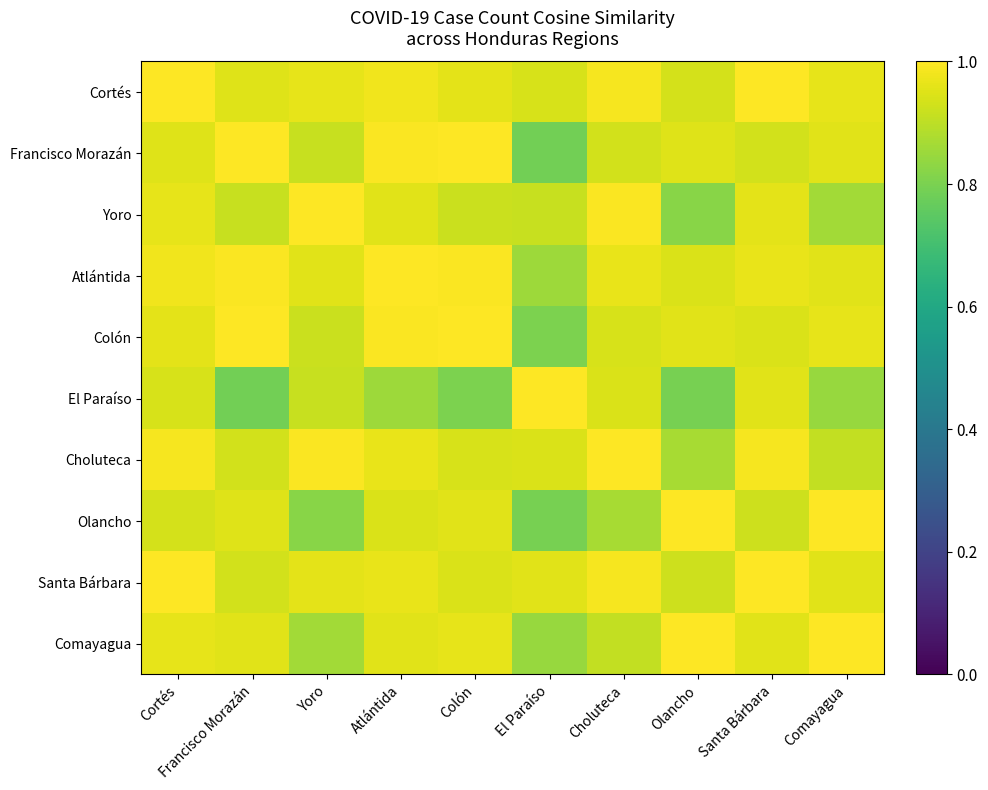

Reading left to right, extract all data points from this chart.

Cortés: Cortés=1.0	Francisco Morazán=1.0	Yoro=1.0	Atlántida=1.0	Colón=1.0	El Paraíso=0.9	Choluteca=1.0	Olancho=0.9	Santa Bárbara=1.0	Comayagua=1.0
Francisco Morazán: Cortés=1.0	Francisco Morazán=1.0	Yoro=0.9	Atlántida=1.0	Colón=1.0	El Paraíso=0.8	Choluteca=0.9	Olancho=0.9	Santa Bárbara=0.9	Comayagua=1.0
Yoro: Cortés=1.0	Francisco Morazán=0.9	Yoro=1.0	Atlántida=1.0	Colón=0.9	El Paraíso=0.9	Choluteca=1.0	Olancho=0.8	Santa Bárbara=1.0	Comayagua=0.9
Atlántida: Cortés=1.0	Francisco Morazán=1.0	Yoro=1.0	Atlántida=1.0	Colón=1.0	El Paraíso=0.9	Choluteca=1.0	Olancho=0.9	Santa Bárbara=1.0	Comayagua=1.0
Colón: Cortés=1.0	Francisco Morazán=1.0	Yoro=0.9	Atlántida=1.0	Colón=1.0	El Paraíso=0.8	Choluteca=0.9	Olancho=1.0	Santa Bárbara=0.9	Comayagua=1.0
El Paraíso: Cortés=0.9	Francisco Morazán=0.8	Yoro=0.9	Atlántida=0.9	Colón=0.8	El Paraíso=1.0	Choluteca=0.9	Olancho=0.8	Santa Bárbara=1.0	Comayagua=0.8
Choluteca: Cortés=1.0	Francisco Morazán=0.9	Yoro=1.0	Atlántida=1.0	Colón=0.9	El Paraíso=0.9	Choluteca=1.0	Olancho=0.9	Santa Bárbara=1.0	Comayagua=0.9
Olancho: Cortés=0.9	Francisco Morazán=0.9	Yoro=0.8	Atlántida=0.9	Colón=1.0	El Paraíso=0.8	Choluteca=0.9	Olancho=1.0	Santa Bárbara=0.9	Comayagua=1.0
Santa Bárbara: Cortés=1.0	Francisco Morazán=0.9	Yoro=1.0	Atlántida=1.0	Colón=0.9	El Paraíso=1.0	Choluteca=1.0	Olancho=0.9	Santa Bárbara=1.0	Comayagua=1.0
Comayagua: Cortés=1.0	Francisco Morazán=1.0	Yoro=0.9	Atlántida=1.0	Colón=1.0	El Paraíso=0.8	Choluteca=0.9	Olancho=1.0	Santa Bárbara=1.0	Comayagua=1.0